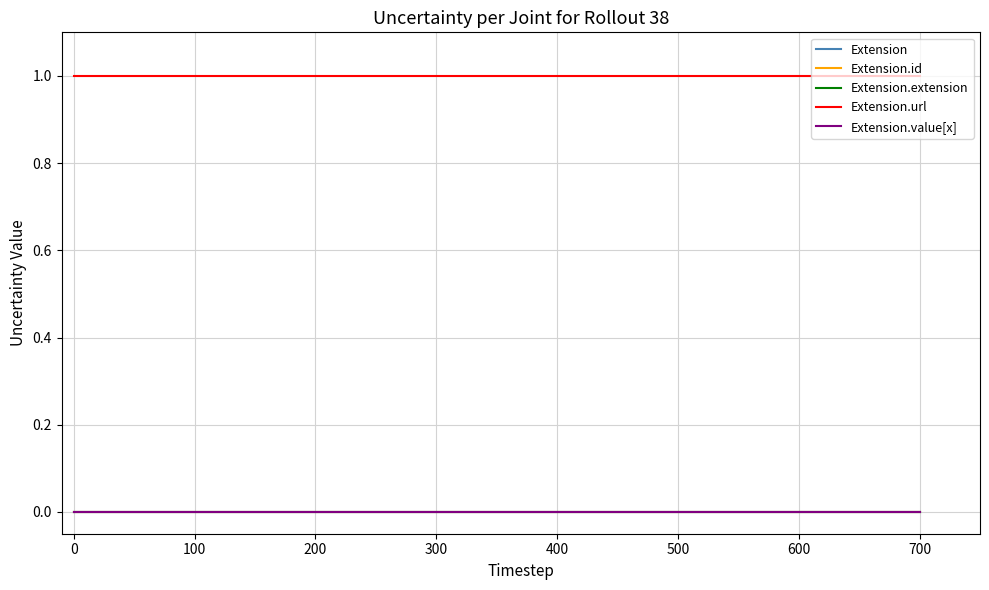

The value of Extension.value[x] at 400 is 0. True or false?

True